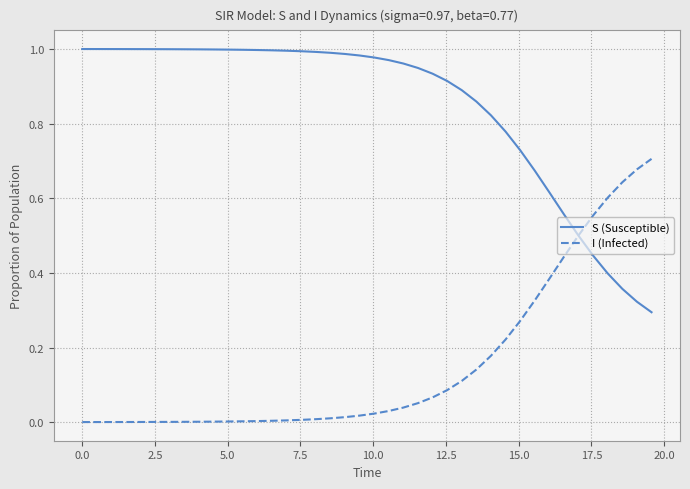

Which series has the largest total across all categories?

S (Susceptible)